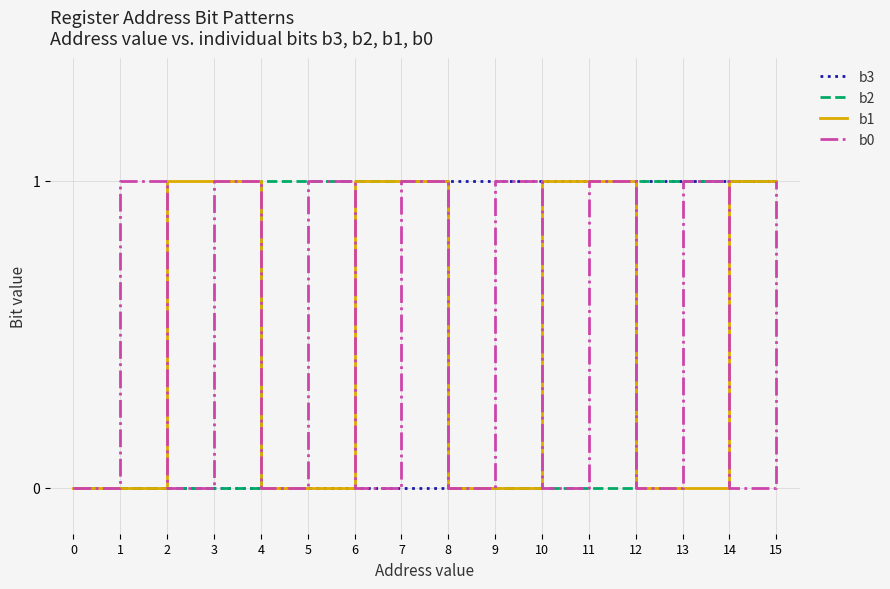

At which category is the sum across all series the highest?

15